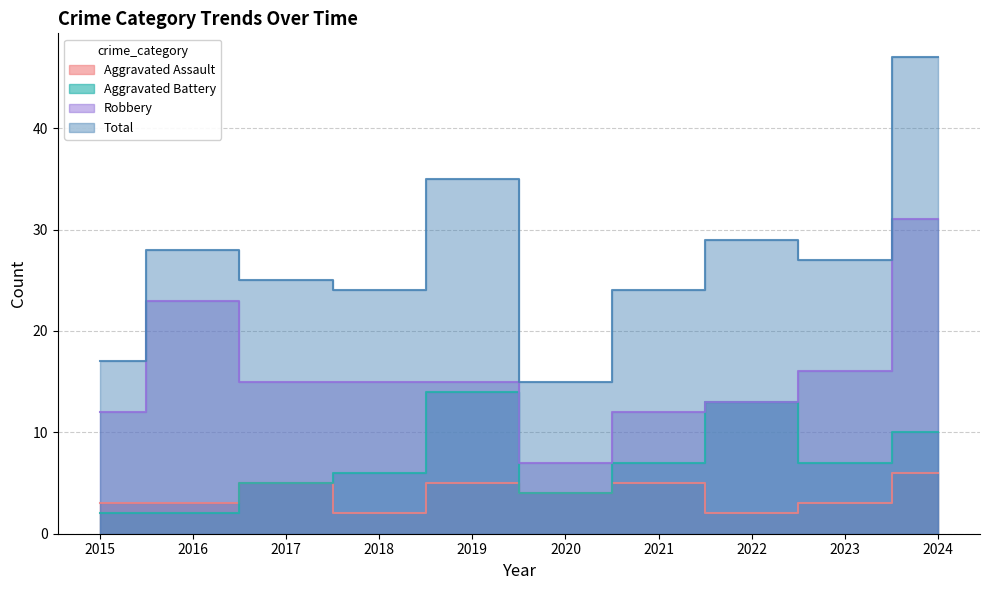

True or false: Aggravated Battery has more than 1 points higher than both neighbors.

True